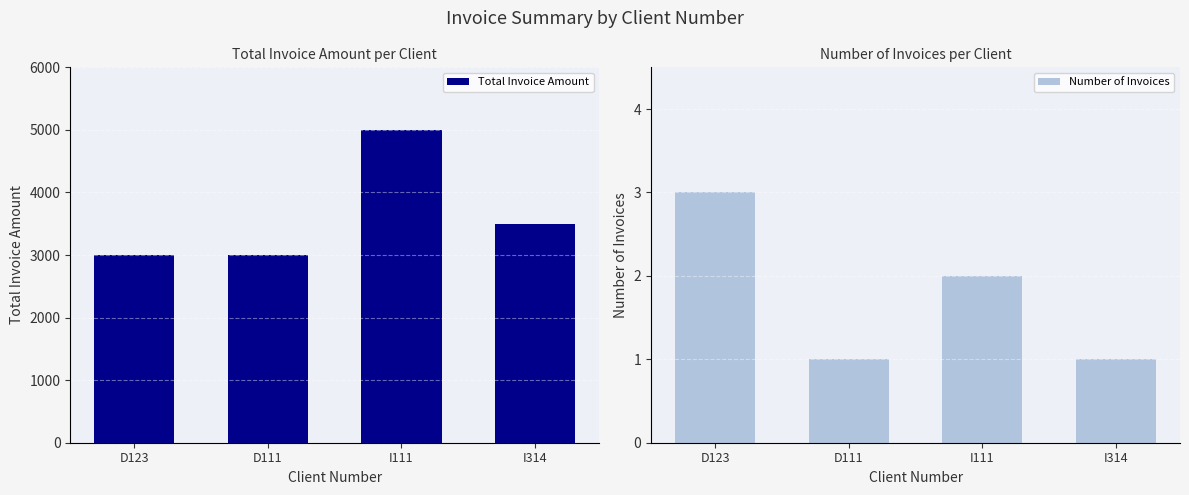

Rank the series by their maximum value, from highest to lowest.

Total Invoice Amount, Number of Invoices